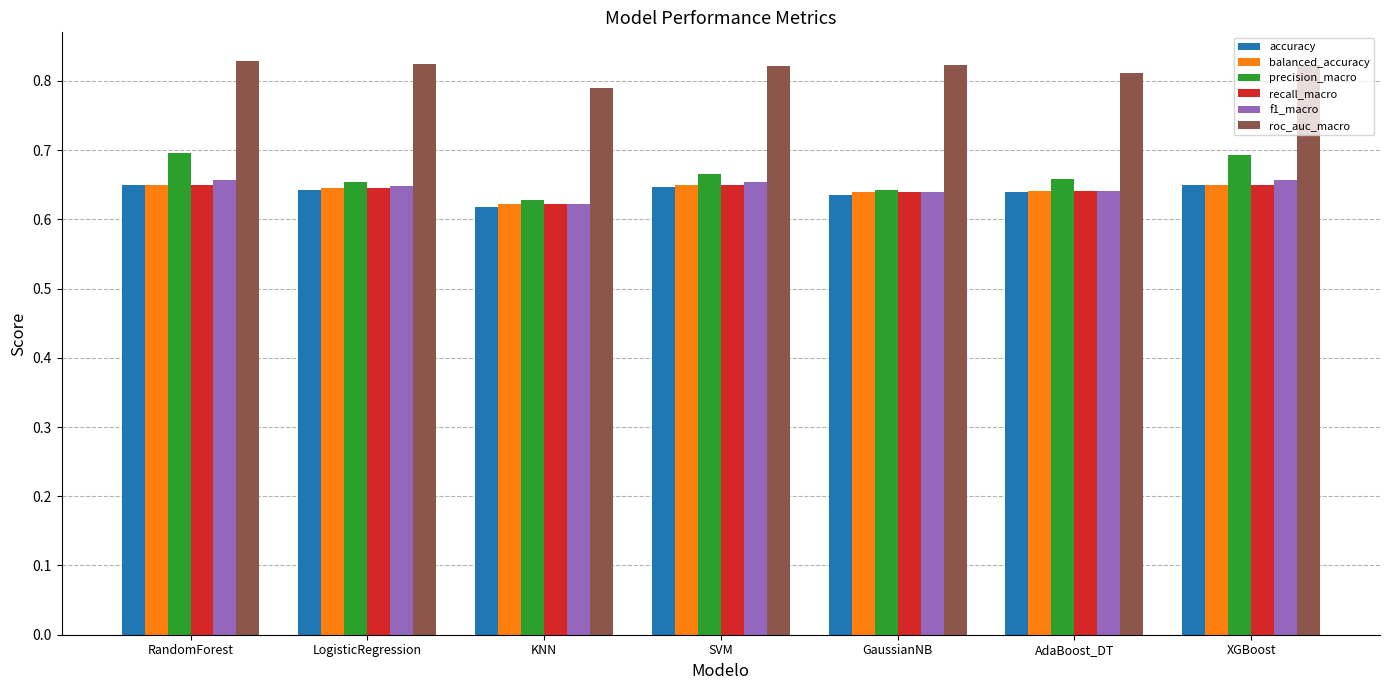

What is the total value across all series at SVM?

4.1